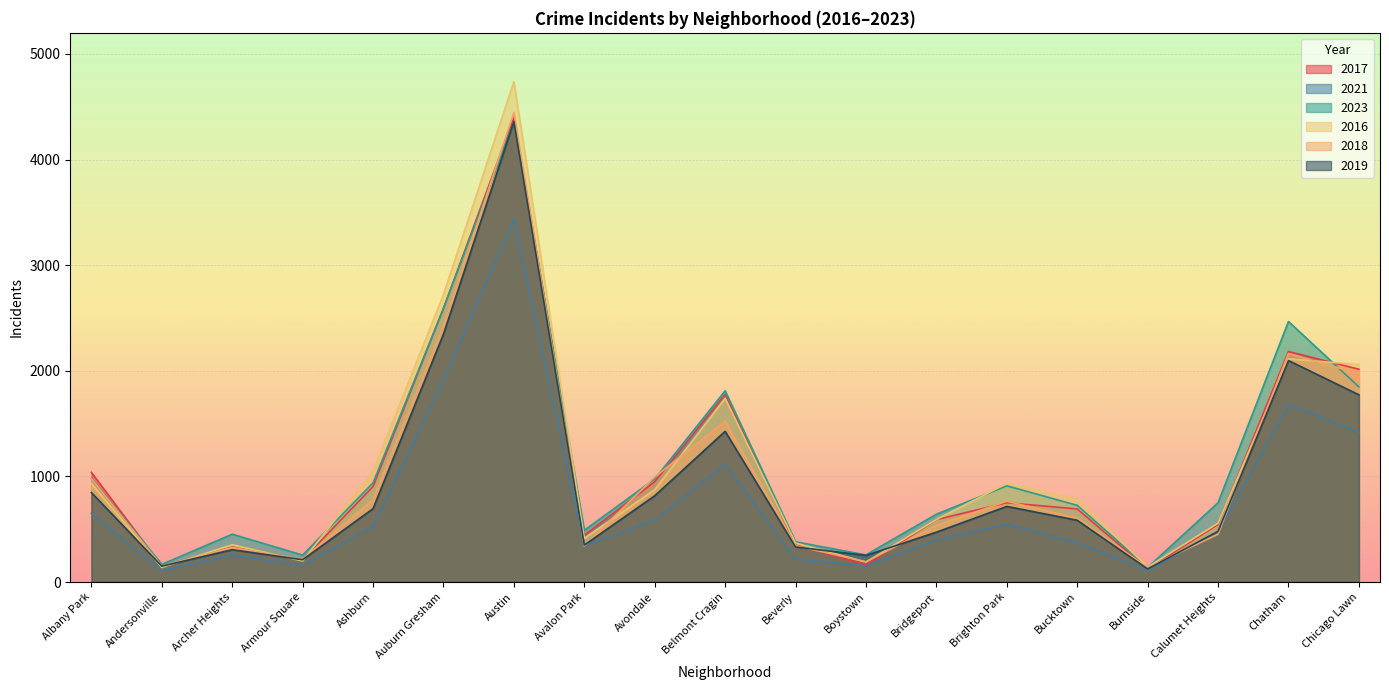

After their last crossing, which series has the higher values: 2017 or 2016?

2016